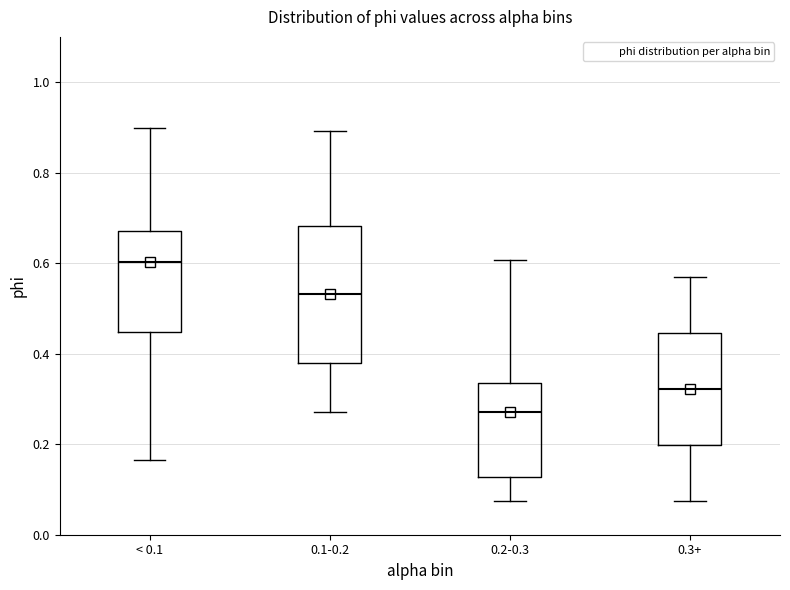

Reading left to right, read every box against the y-axis: the position of its median line, the range the box covers, and the ends of its whiskers. The values are not printed on the chart, so give them approximately, as read against the axis.

< 0.1: median 0.60, box 0.44 to 0.68, whiskers 0.16 to 0.90
0.1-0.2: median 0.54, box 0.38 to 0.68, whiskers 0.28 to 0.90
0.2-0.3: median 0.28, box 0.12 to 0.34, whiskers 0.08 to 0.60
0.3+: median 0.32, box 0.20 to 0.44, whiskers 0.08 to 0.56